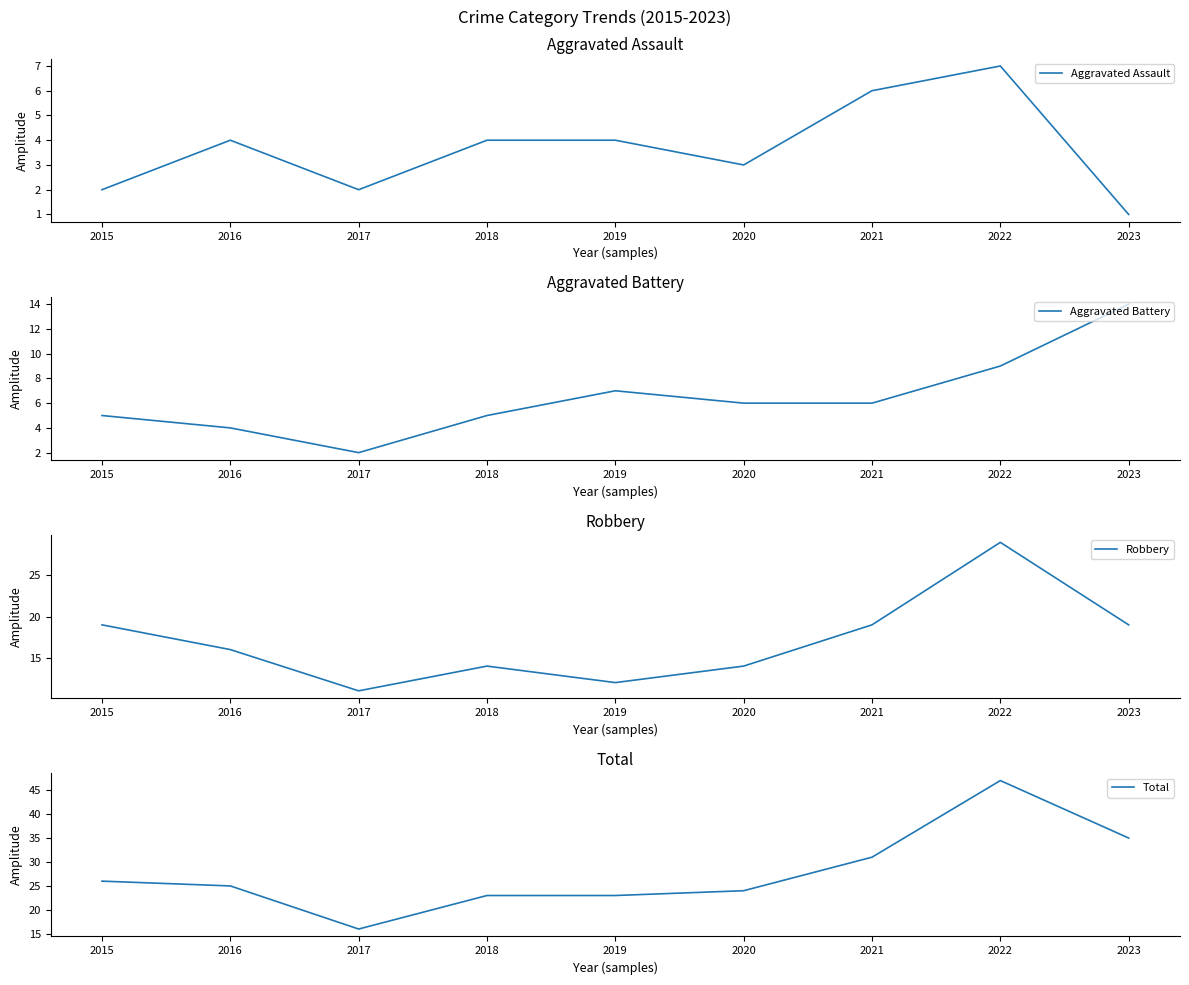

True or false: Aggravated Assault and Aggravated Battery cross at least once.

False